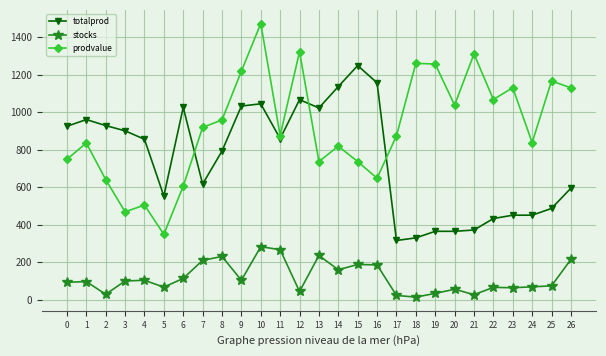

Is it true that totalprod equals 928000 at 2?

True